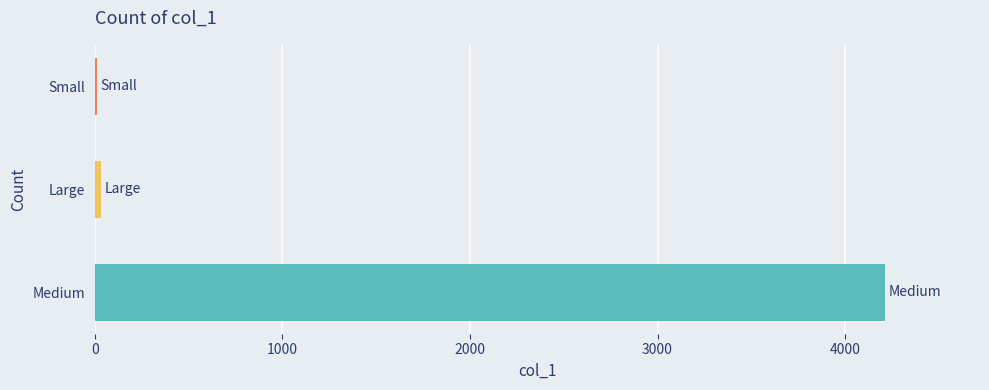

Which has a higher value, Medium or Large?

Medium